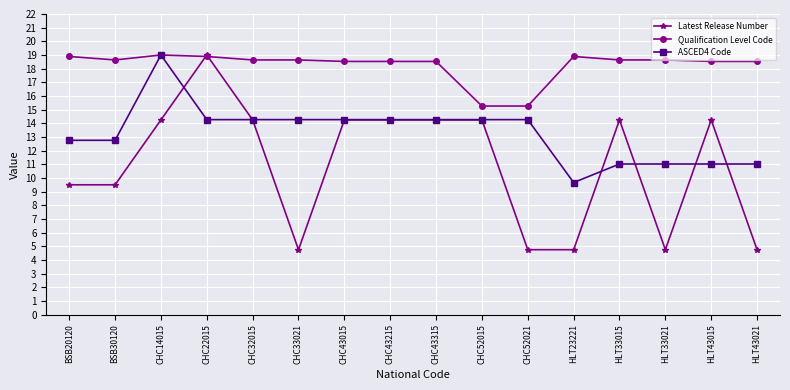

Is this an area chart (filled region under the line)?

No